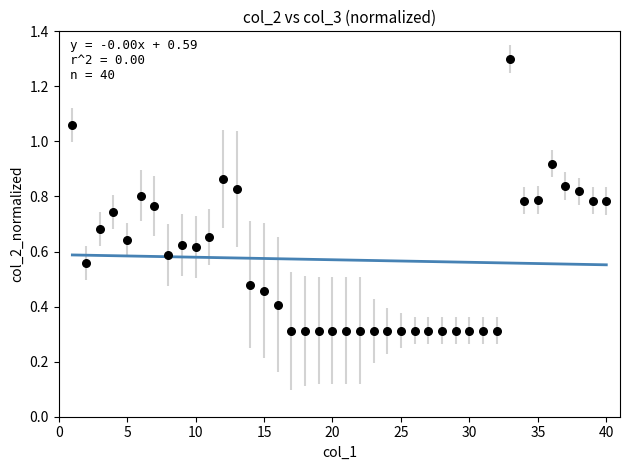

What is the range of Y values (max minus min)?

1.0